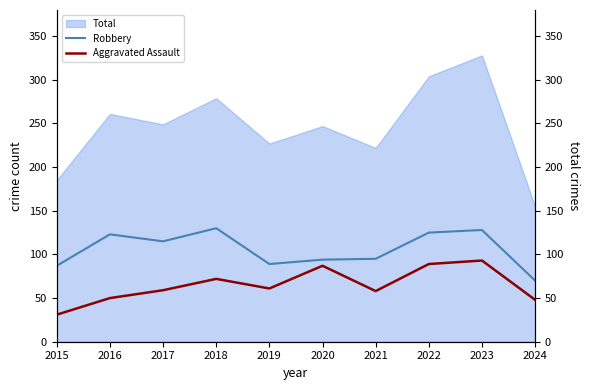

What is the average value of the Aggravated Assault series?

65